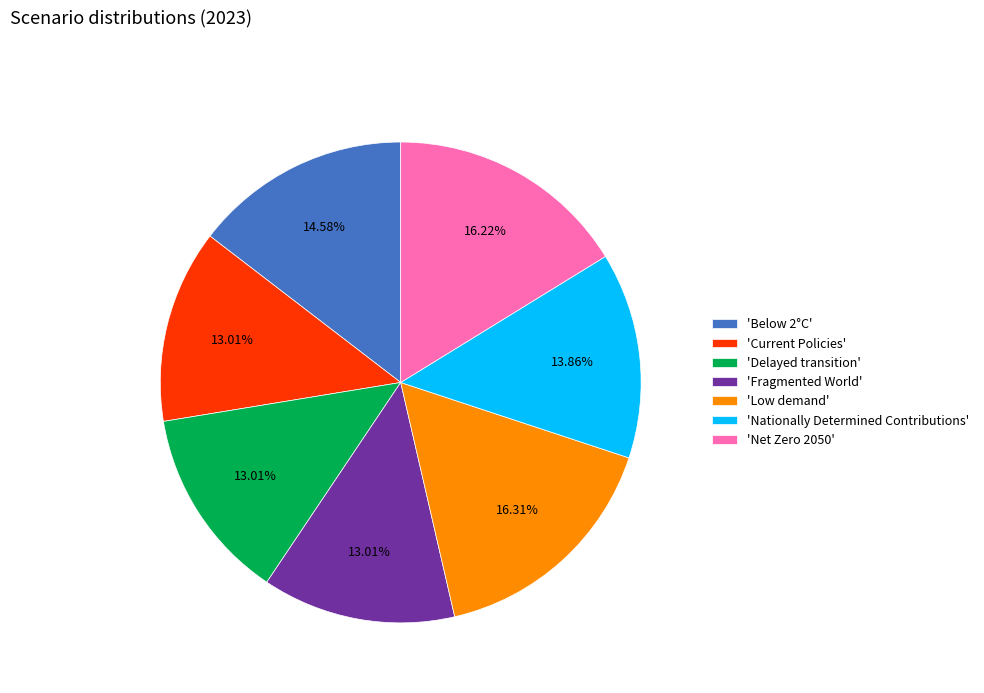

Do 'Low demand' and 'Current Policies' together represent more than half of the pie?

No